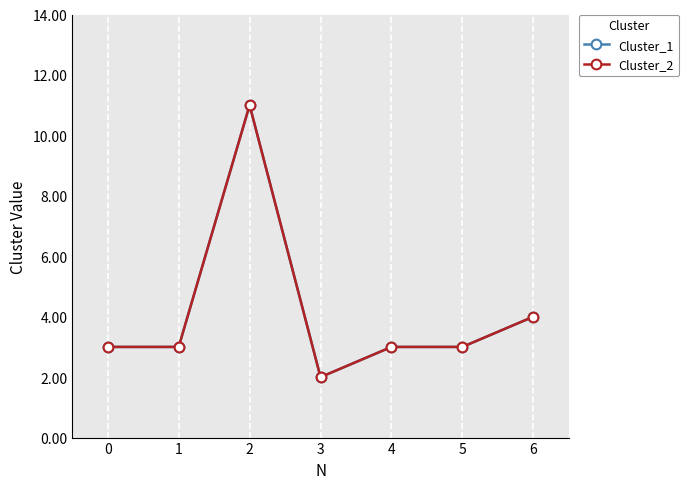

Which series has the widest spread of values?

Cluster_1